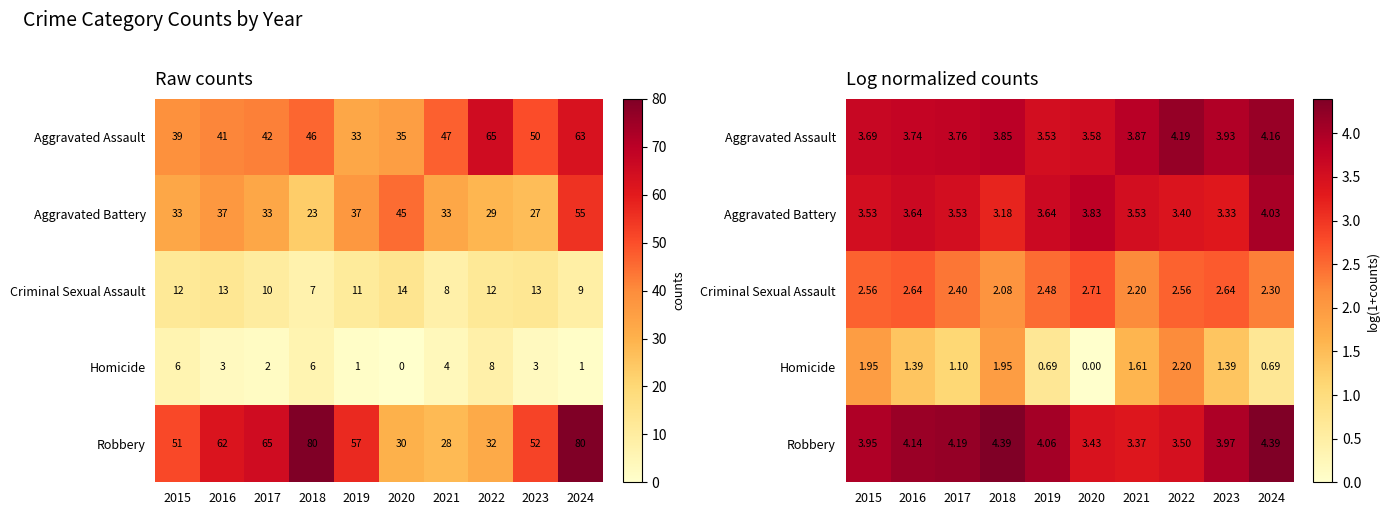

The value of Aggravated Assault at 2017 is 3.8. True or false?

True